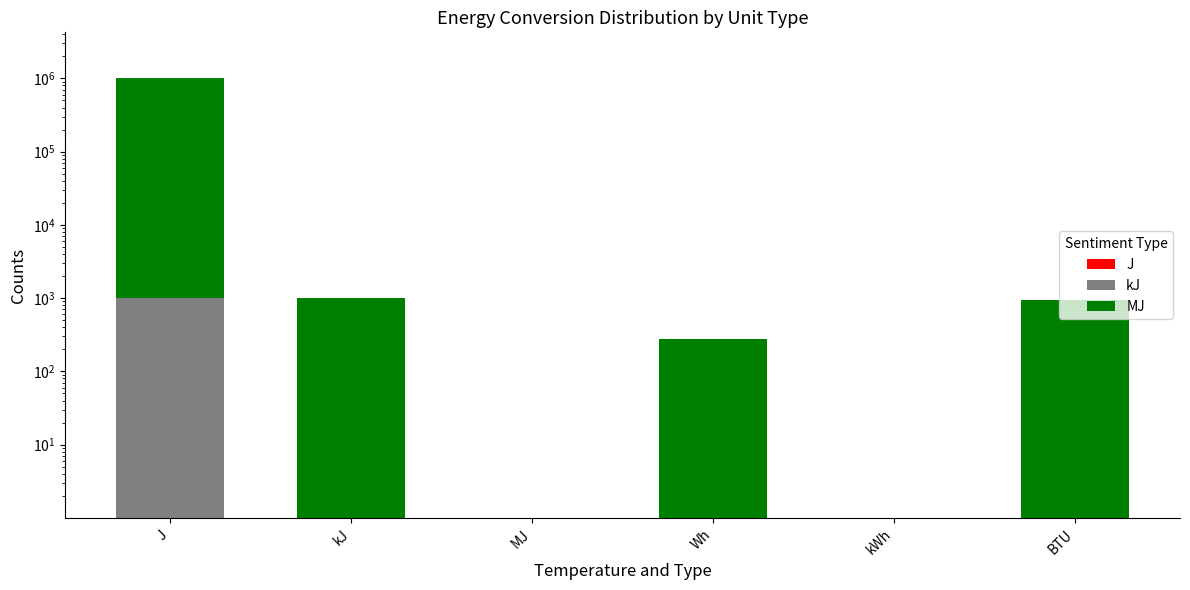

Is it true that J equals 0.0 at BTU?

False